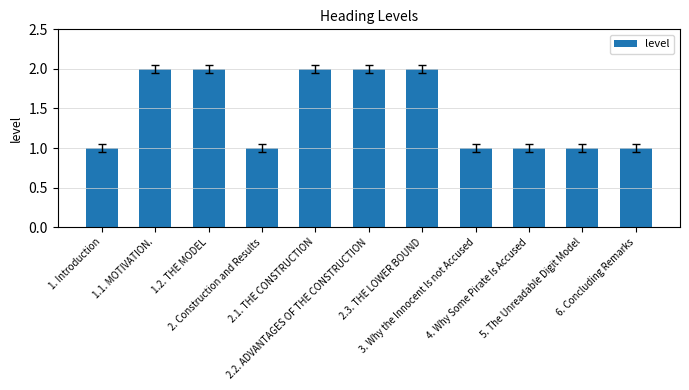

Reading left to right, extract all data points from this chart.

1. Introduction=1	1.1. MOTIVATION.=2	1.2. THE MODEL=2	2. Construction and Results=1	2.1. THE CONSTRUCTION=2	2.2. ADVANTAGES OF THE CONSTRUCTION=2	2.3. THE LOWER BOUND=2	3. Why the Innocent Is not Accused=1	4. Why Some Pirate Is Accused=1	5. The Unreadable Digit Model=1	6. Concluding Remarks=1